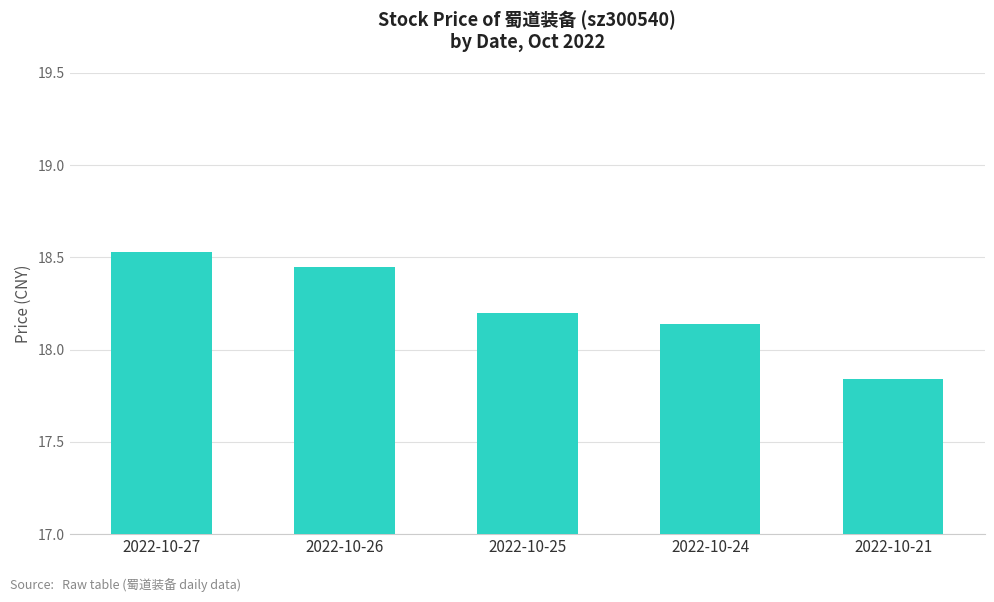

Count the values in the range 18 to 19.

4